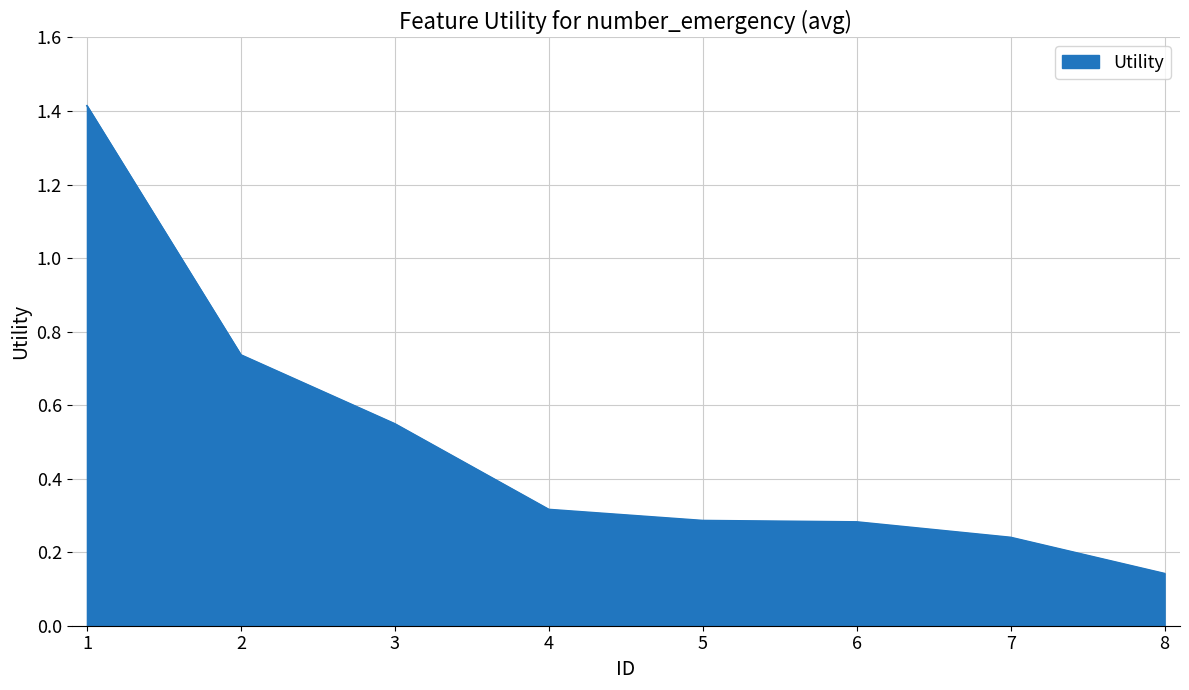

What is the sum of the values at 1 and 7?

1.7